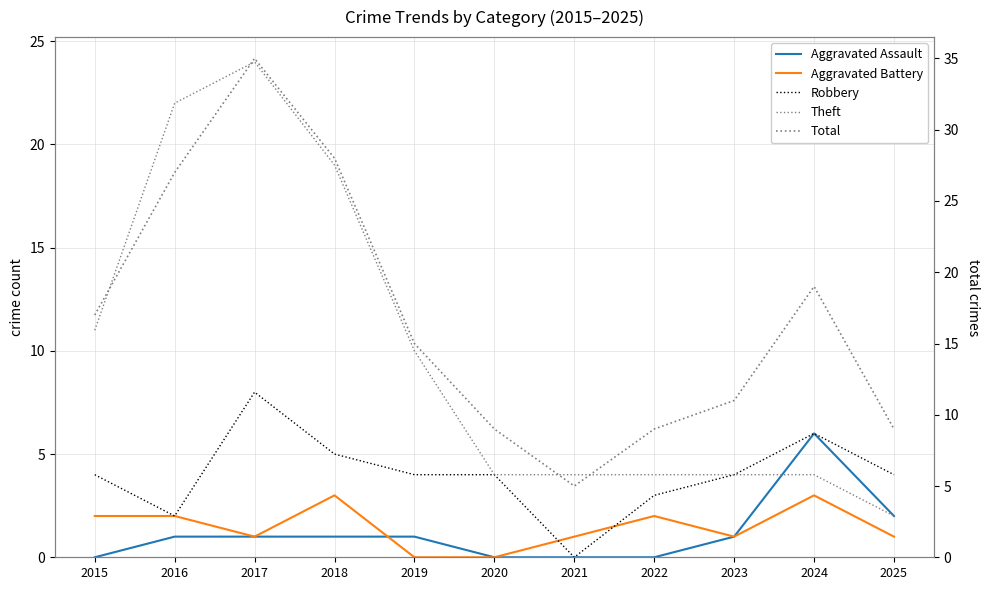

At how many categories does at least one series exceed 31?

1